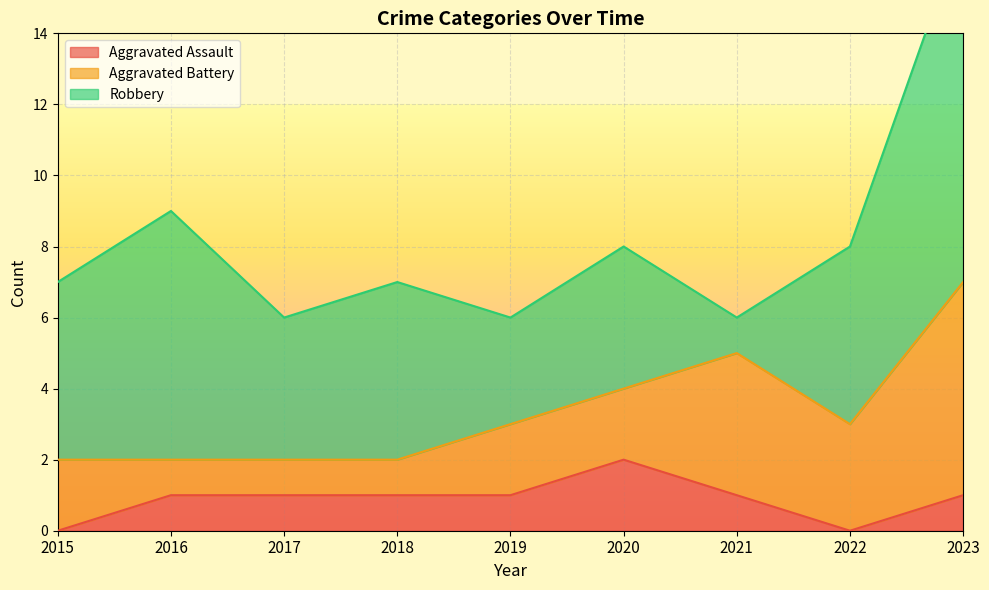

At which label does Robbery reach its peak?

2023